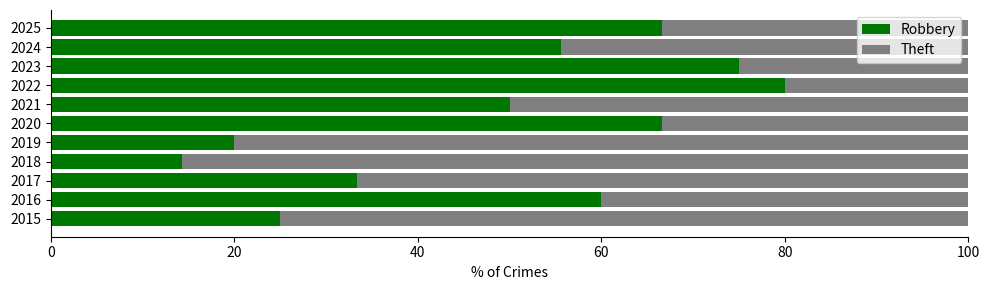

Is it true that Robbery equals 60.0 at 2016?

True